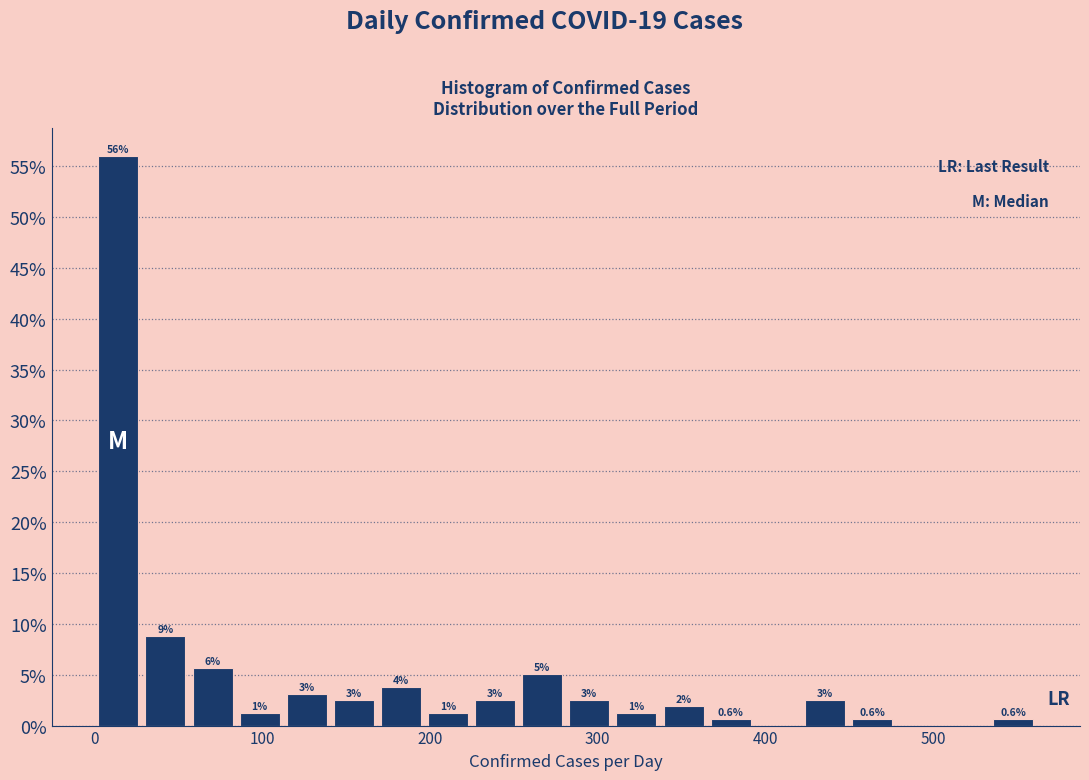

Around what value on the x-axis is the tallest bar? Give the approximate position of its centre, as read against the axis.

10